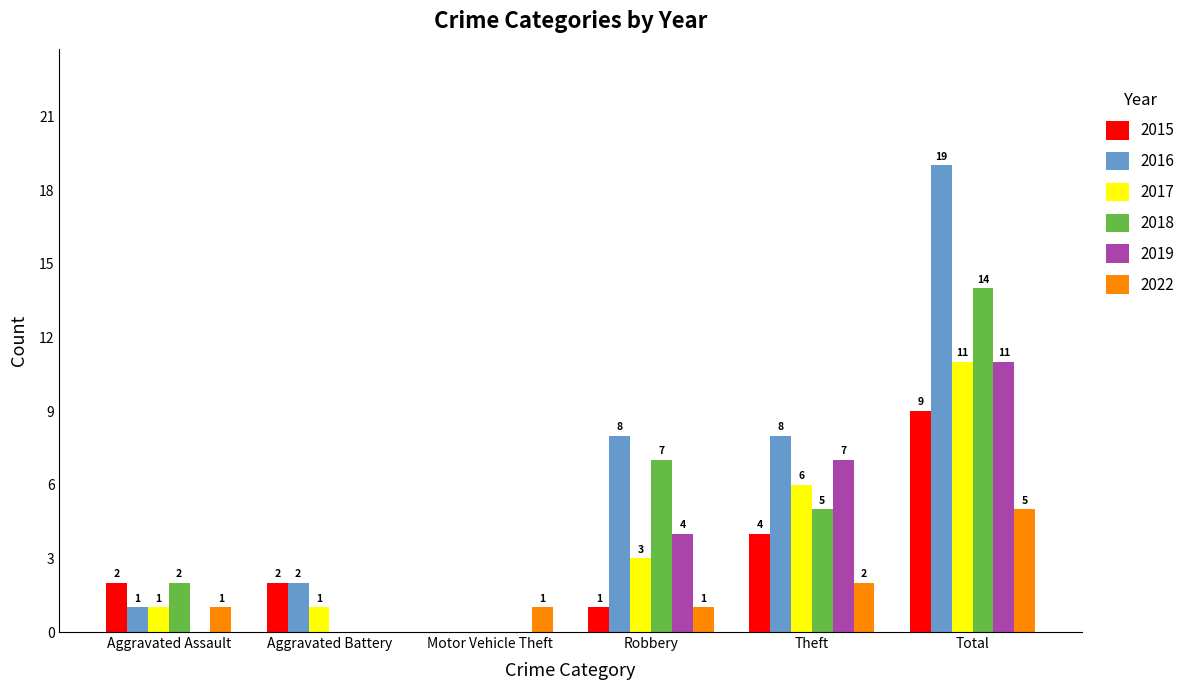

Between Theft and Total, which series saw the biggest shift?

2016